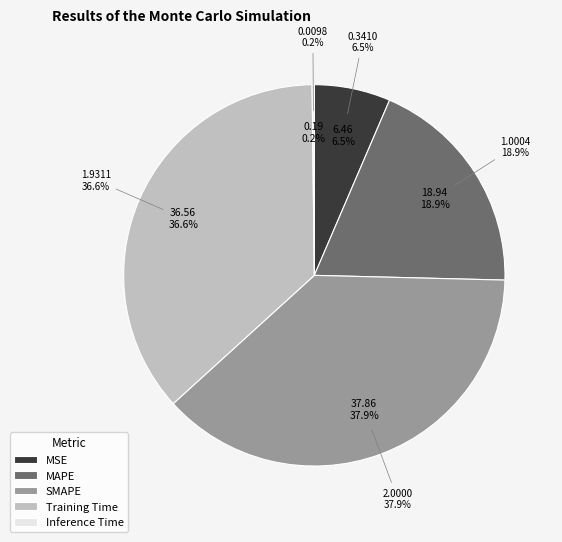

How many slices are in this pie chart?

5